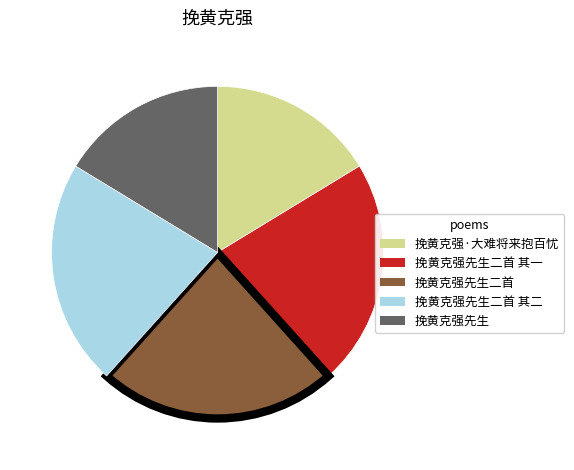

Which has a higher value, 挽黄克强·大难将来抱百忧 or 挽黄克强先生二首?

挽黄克强先生二首